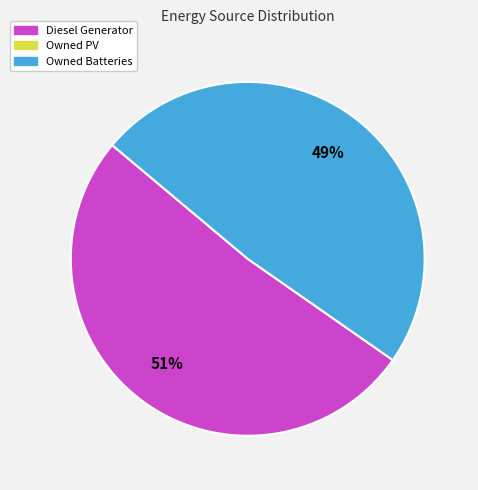

To the nearest percent, what is the average slice percentage?

50%